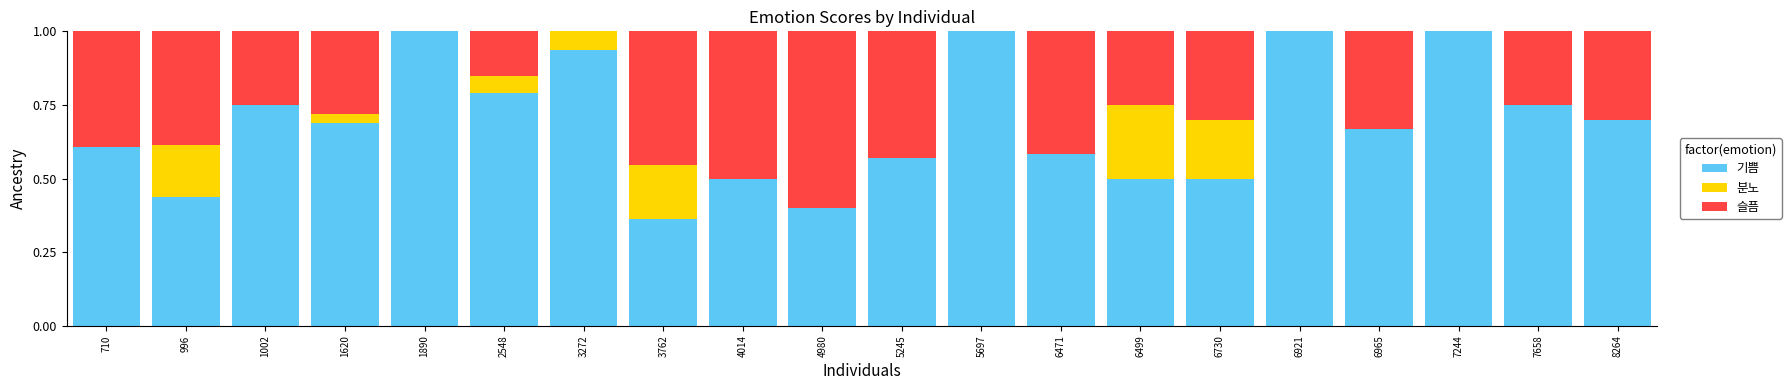

True or false: 기쁨 has a value of 0.7 at 8264.

True